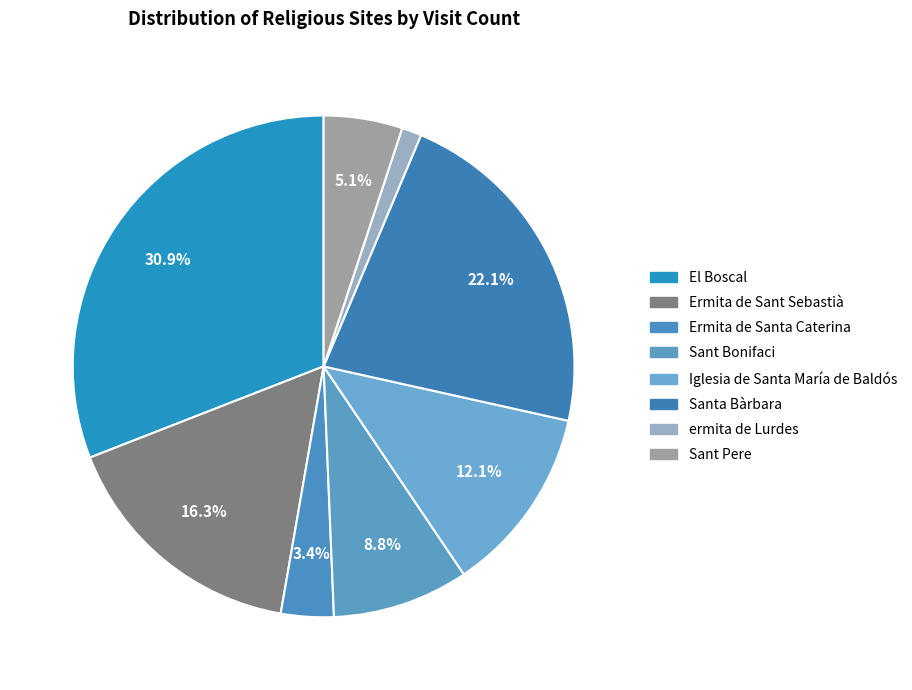

Is it true that Ermita de Santa Caterina is 3% of the pie?

True